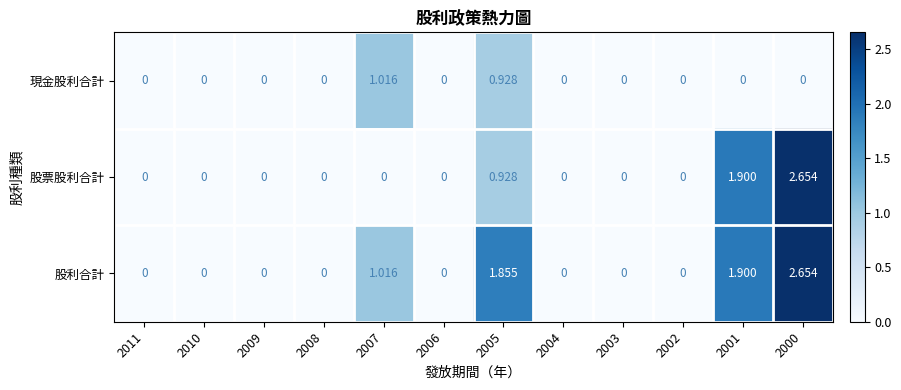

Which series has the largest total across all categories?

股利合計